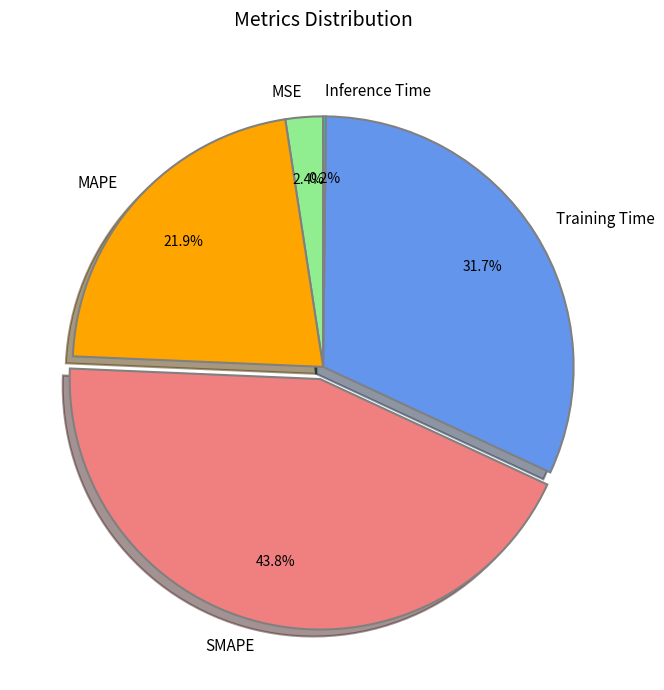

What portion of the pie excludes MSE?

97.6%